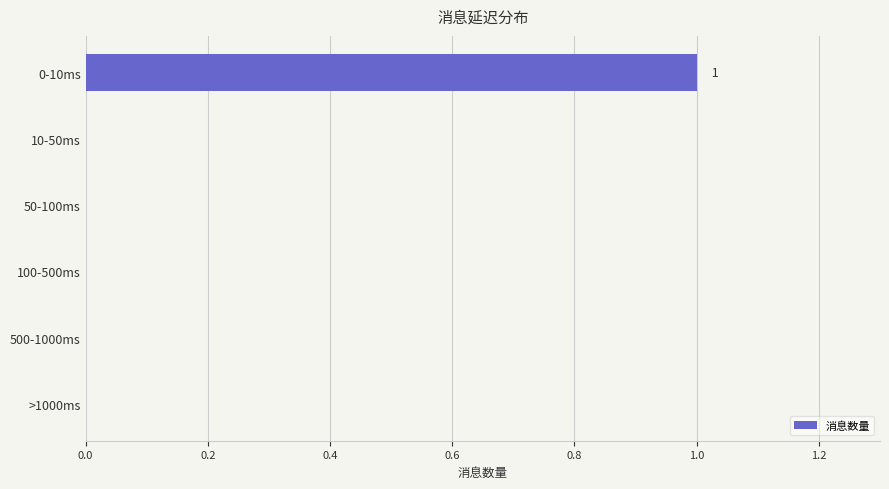

The chart shows a value of 1 at 0-10ms. True or false?

True